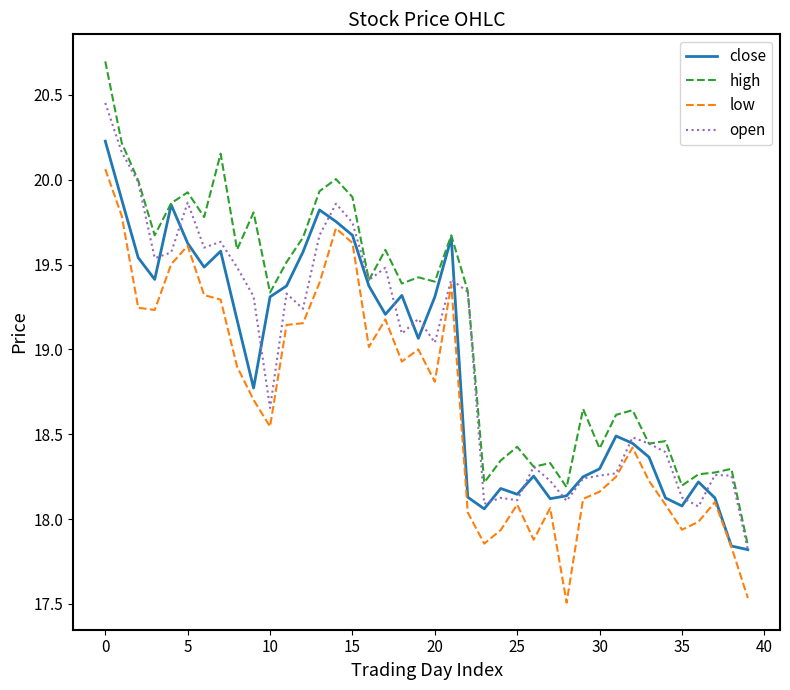

What is the minimum value shown in the chart?

17.5